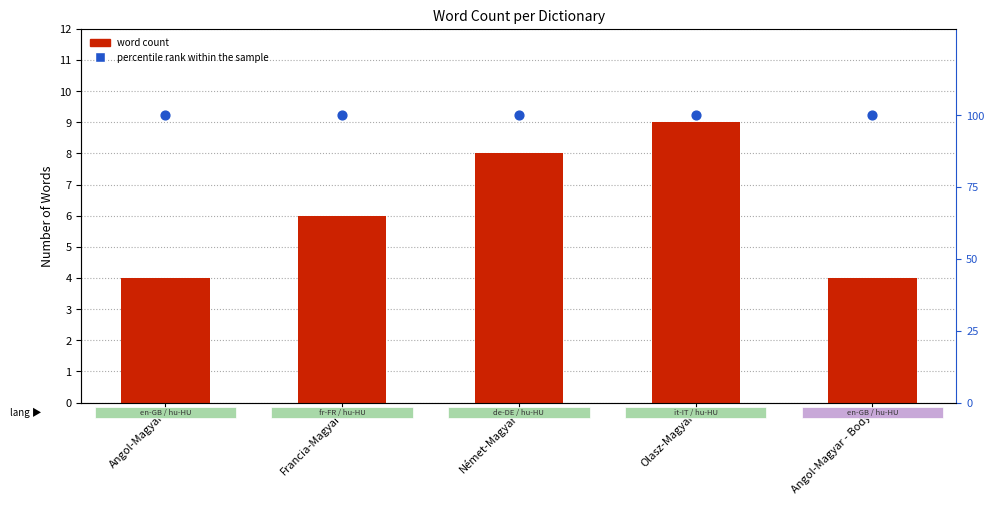

At which category is the sum across all series the highest?

Olasz-Magyar